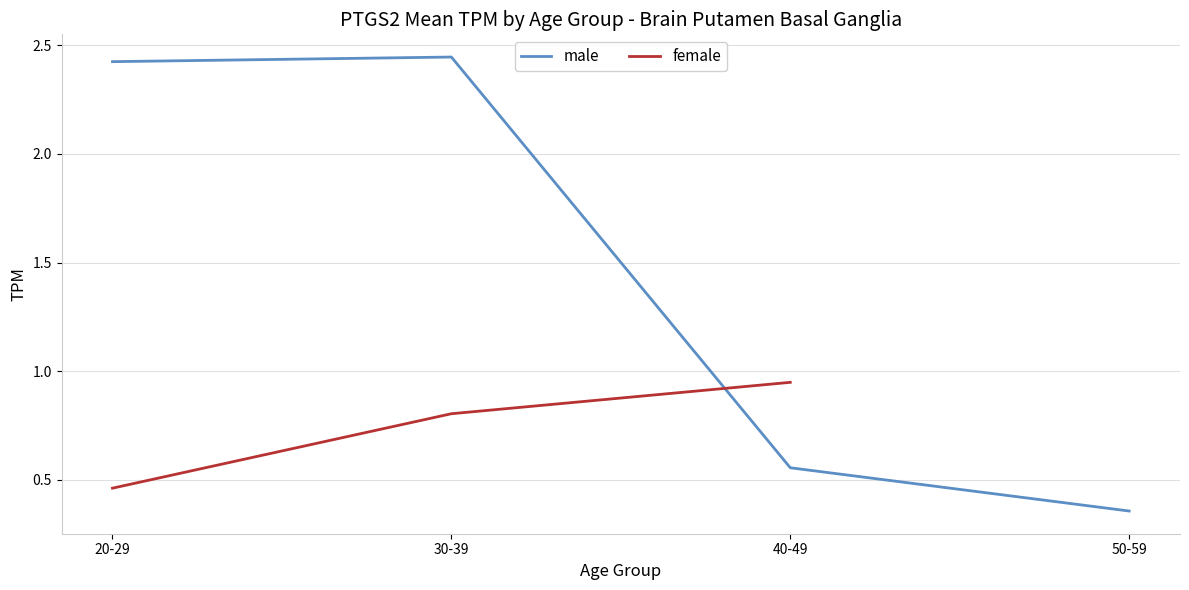

What is the difference between the male values at 30-39 and 40-49?

1.9